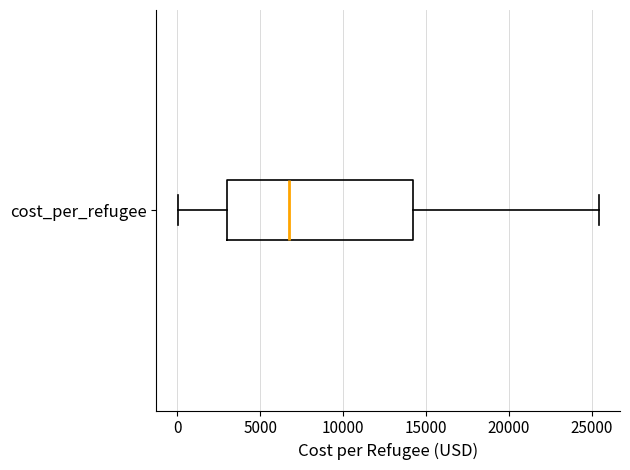

Transcribe this box plot: give where the median line is, the range the box spans, and where the two whiskers end, as read against the x-axis. The values are not printed on the chart, so give them approximately, as read against the axis.

median 6500, box 3000 to 14000, whiskers 0 to 25500